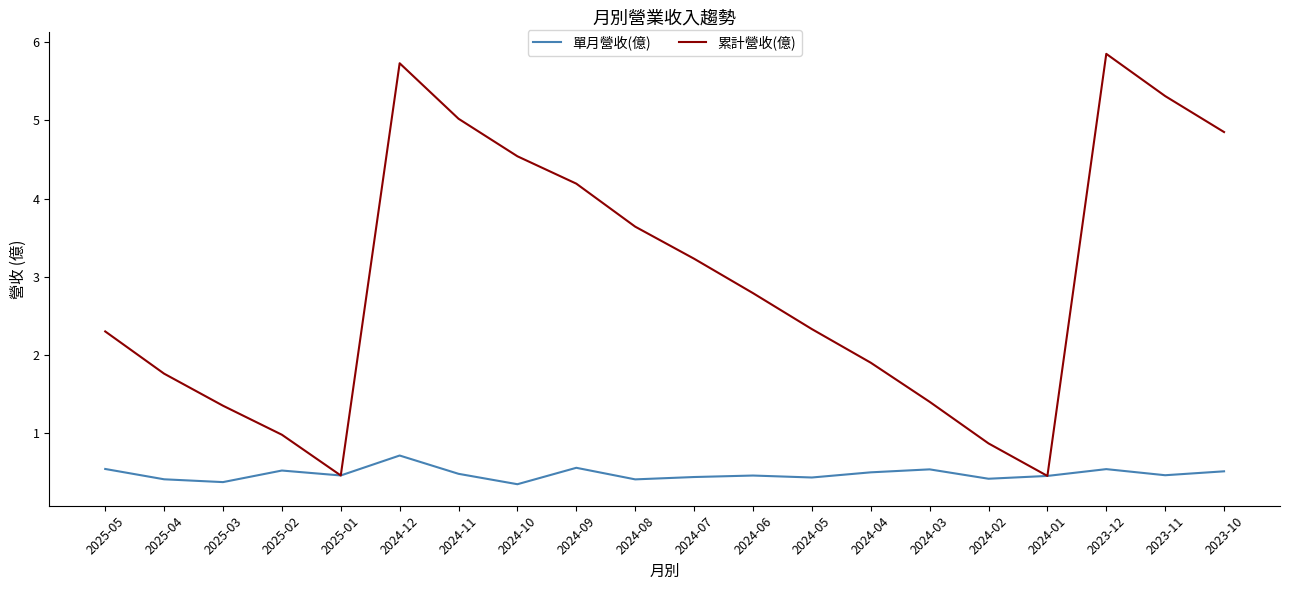

Which series has the largest total across all categories?

累計營收(億)